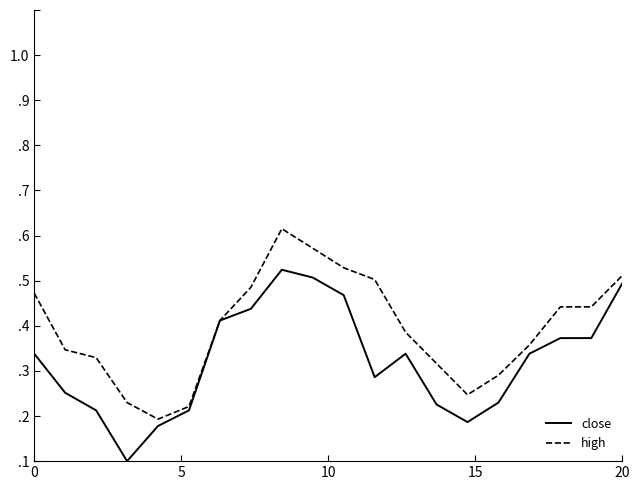

What are all the series names shown in the legend?

close, high